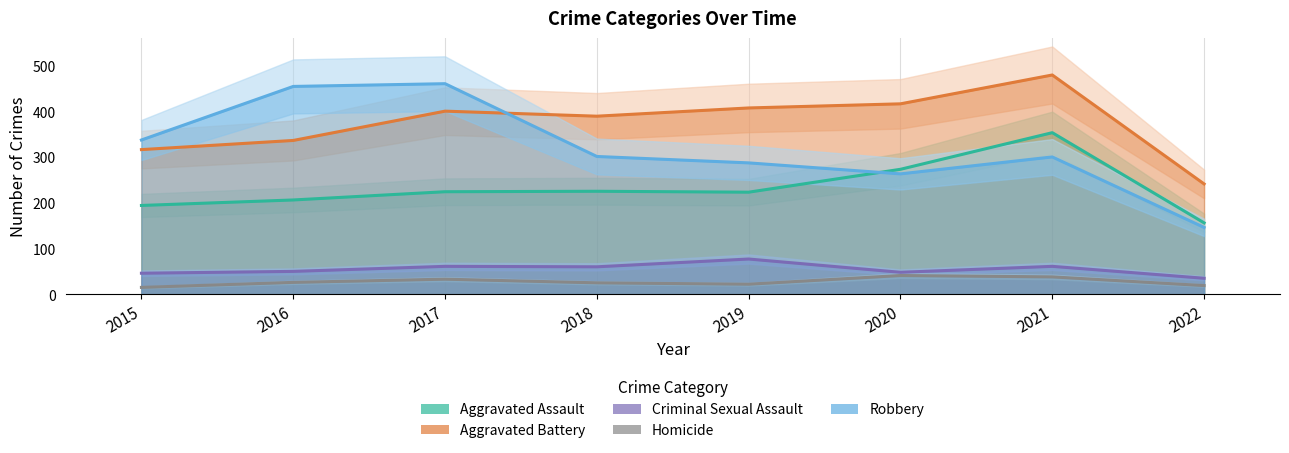

At which label does Criminal Sexual Assault first exceed 60?

2017